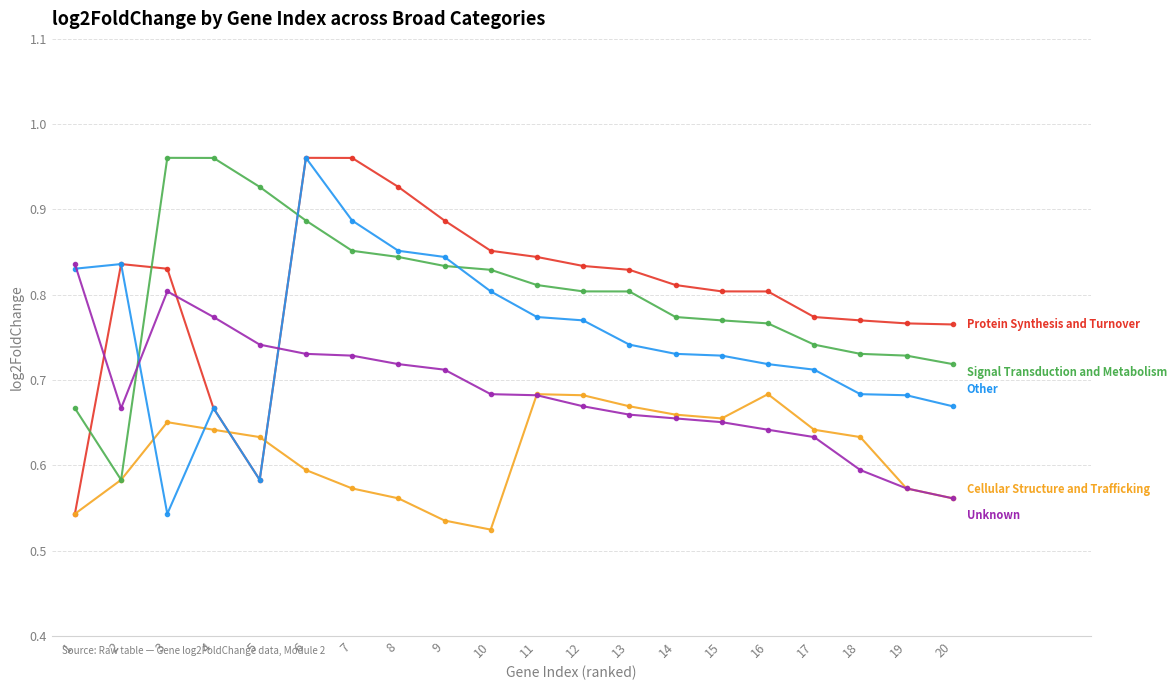

How many lines are shown in the chart?

5